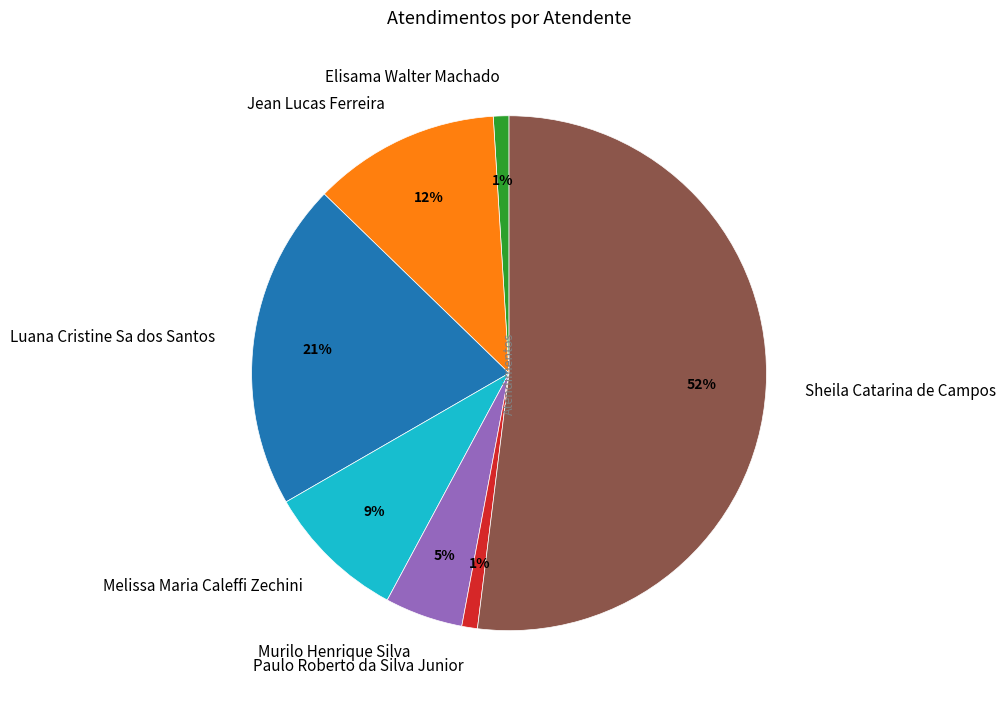

Do Jean Lucas Ferreira and Paulo Roberto da Silva Junior together represent more than half of the pie?

No